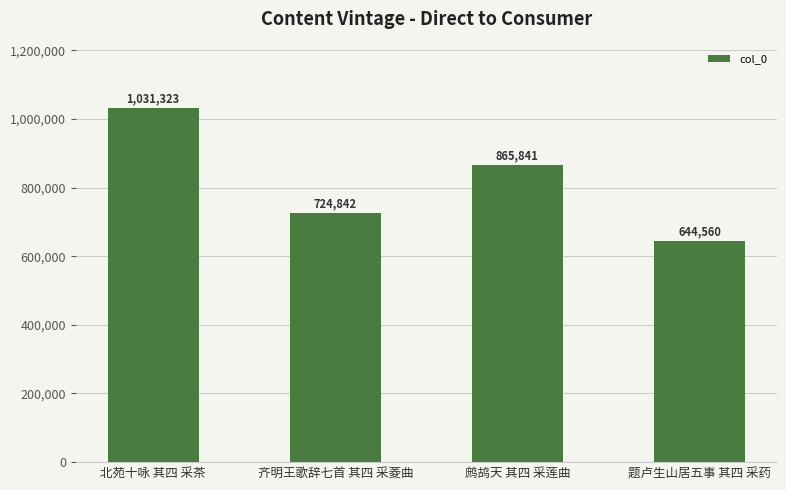

Reading right to left, extract all data points from this chart.

644560	865841	724842	1031323